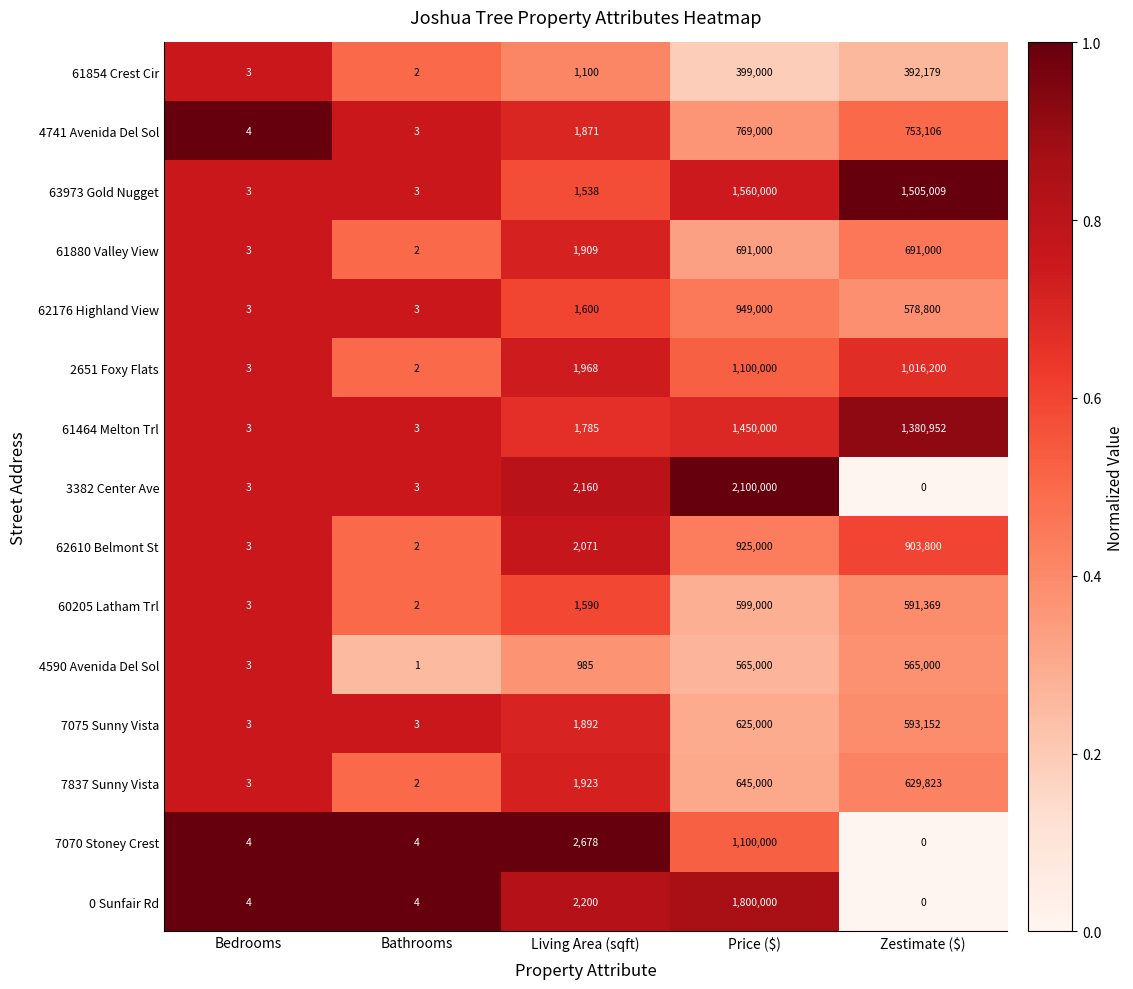

At Living Area (sqft), list the series in order from largest to smallest.

7070 Stoney Crest, 0 Sunfair Rd, 3382 Center Ave, 62610 Belmont St, 2651 Foxy Flats, 7837 Sunny Vista, 61880 Valley View, 7075 Sunny Vista, 4741 Avenida Del Sol, 61464 Melton Trl, 62176 Highland View, 60205 Latham Trl, 63973 Gold Nugget, 61854 Crest Cir, 4590 Avenida Del Sol